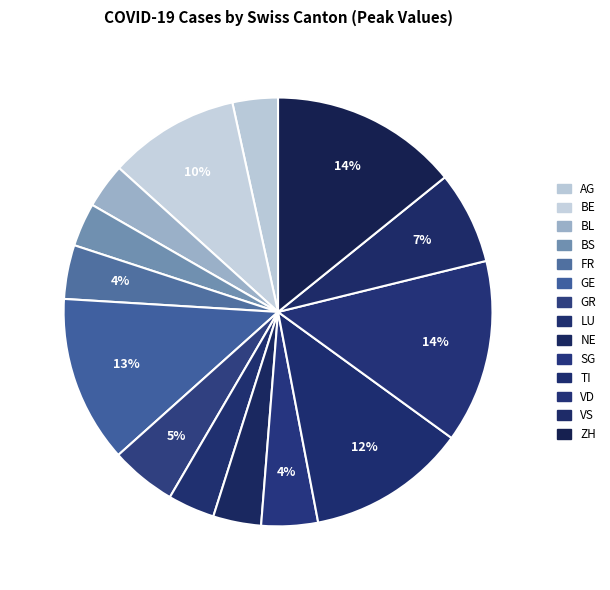

Is it true that BS is 3% of the pie?

True